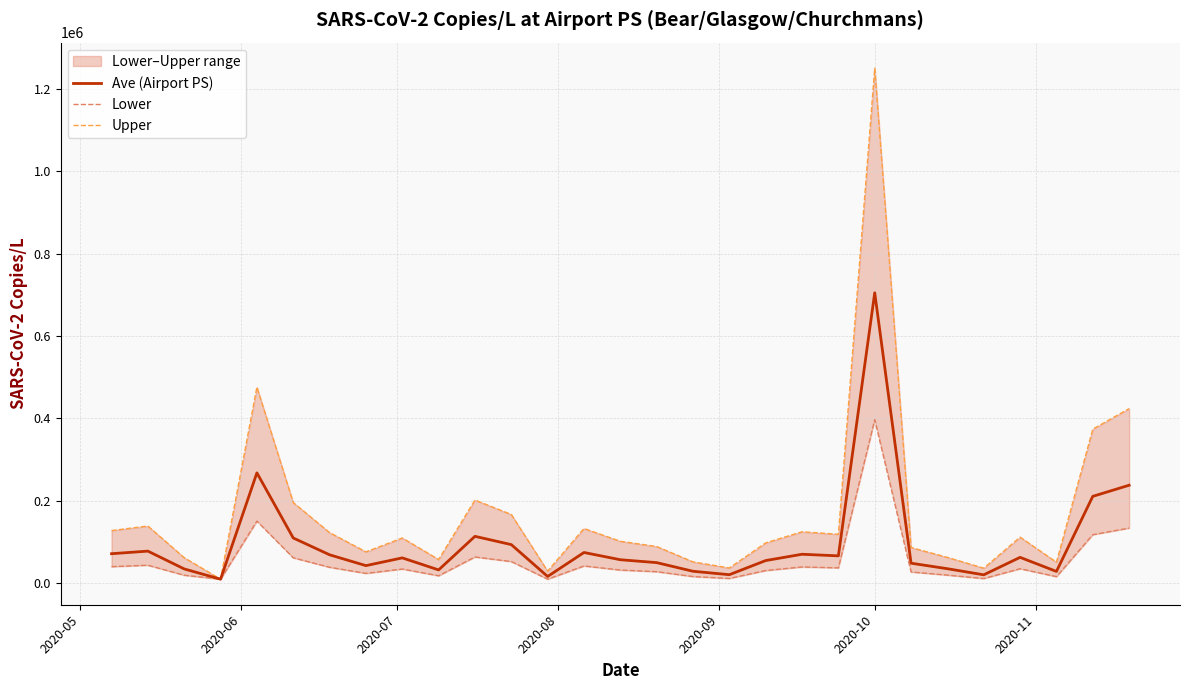

At how many categories does at least one series exceed 875724?

1